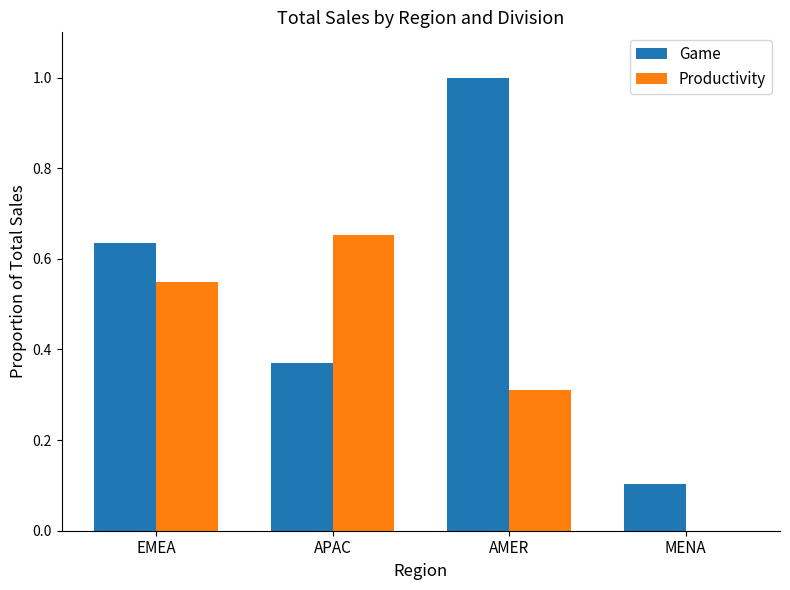

What is the sum of all Game values?

2.1